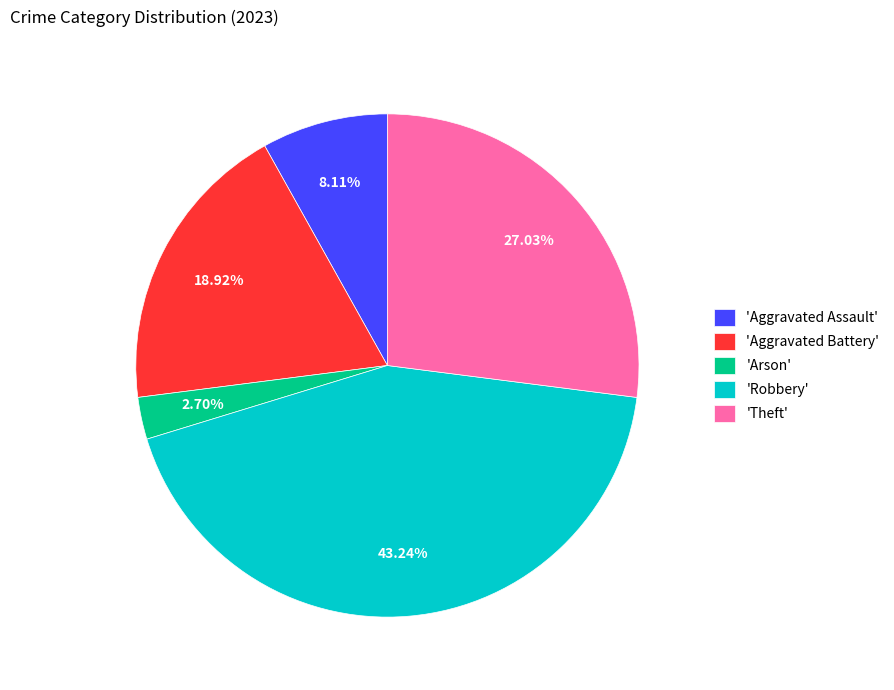

Rank the categories by value from lowest to highest.

'Arson', 'Aggravated Assault', 'Aggravated Battery', 'Theft', 'Robbery'